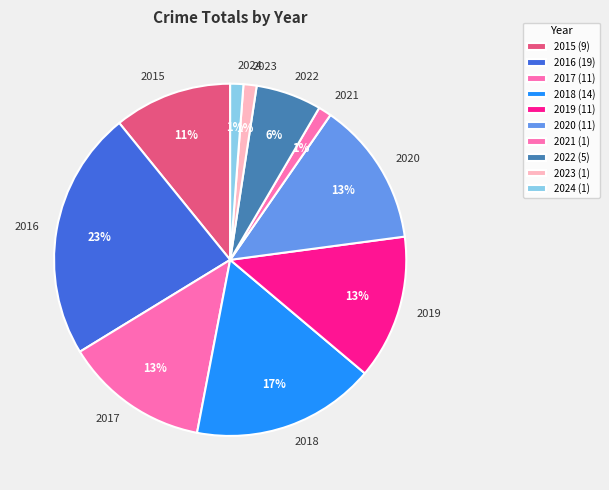

The 2022 slice represents 18% of the pie. True or false?

False